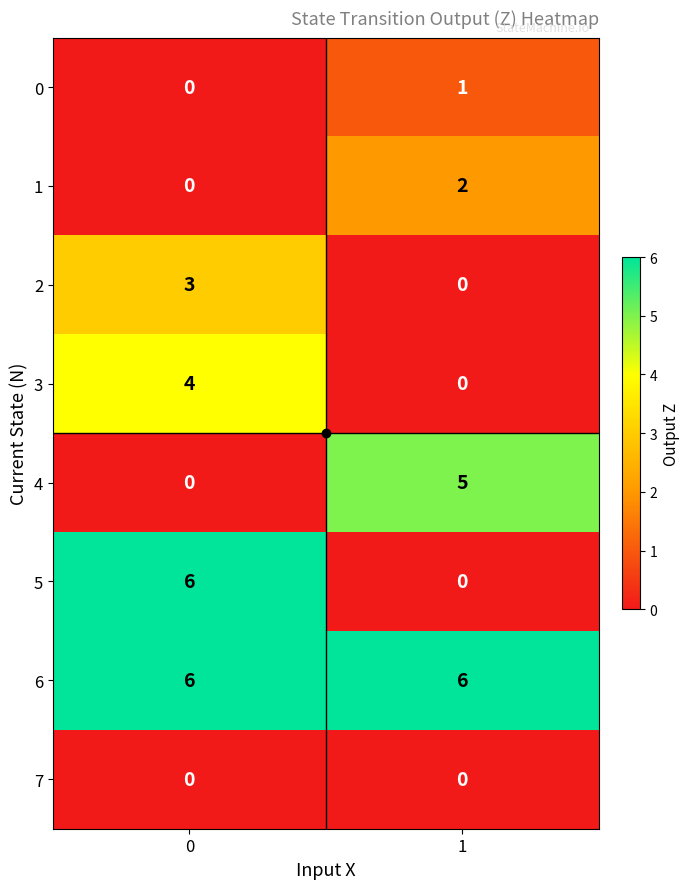

How many distinct data groups are displayed?

8